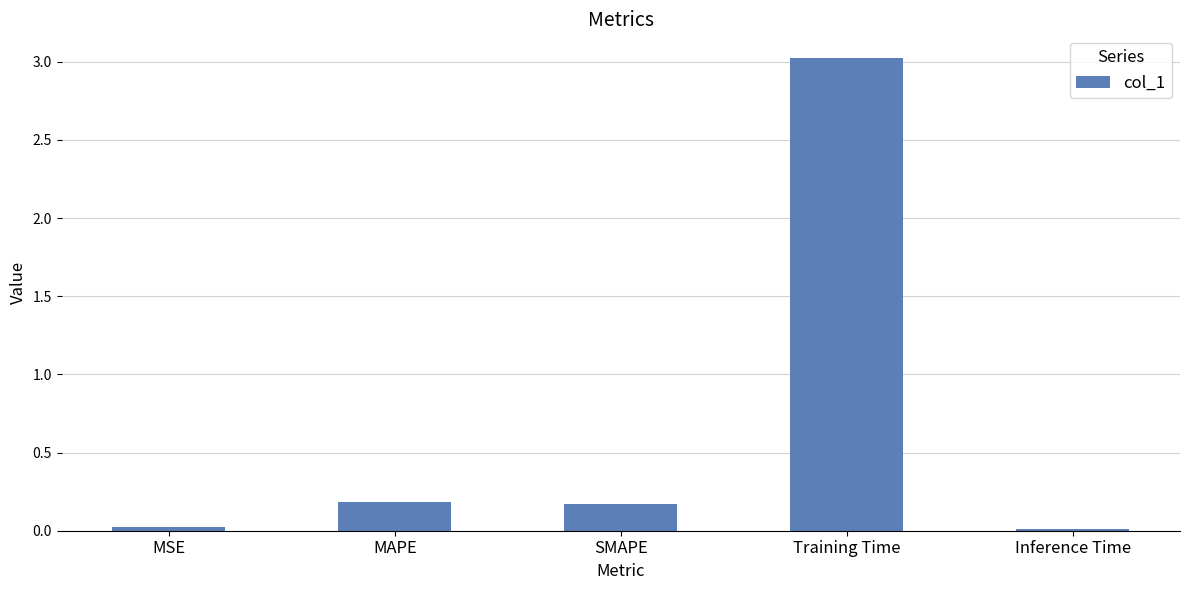

Which has a higher value, MAPE or MSE?

MAPE